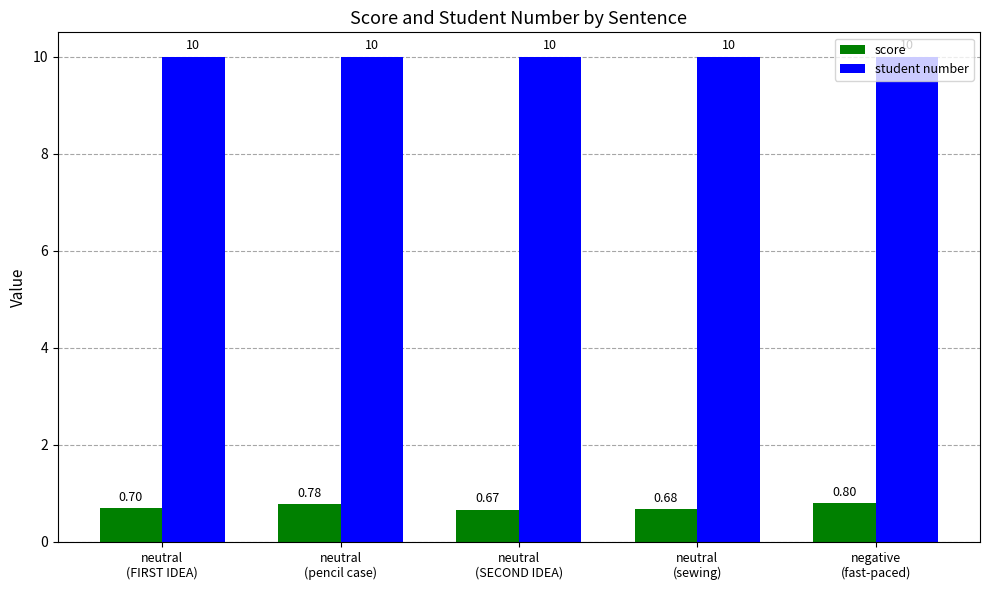

What value does the score series have at neutral
(sewing)?

0.7